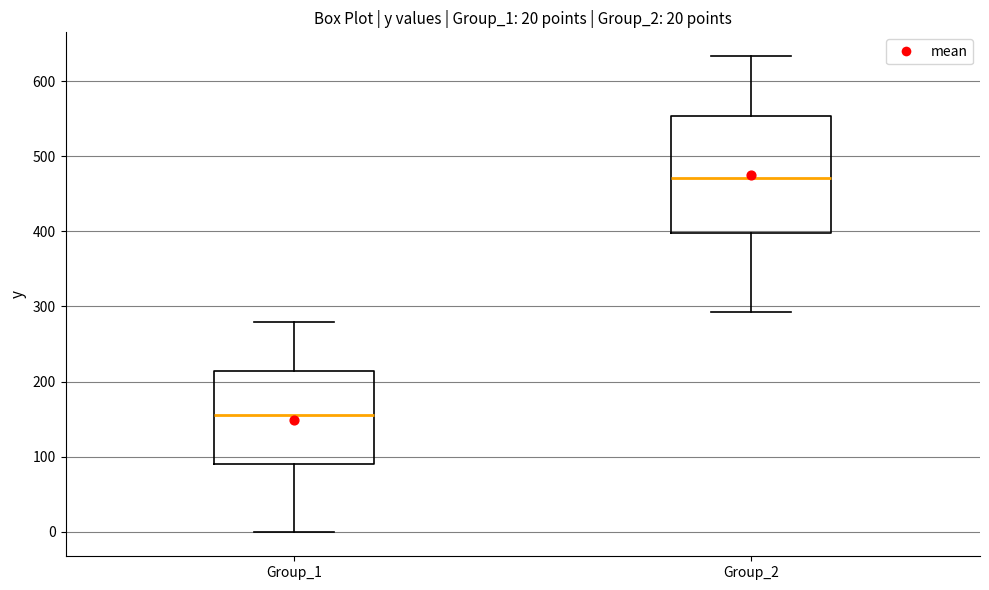

Reading left to right, read every box against the y-axis: the position of its median line, the range the box covers, and the ends of its whiskers. The values are not printed on the chart, so give them approximately, as read against the axis.

Group_1: median 160, box 90 to 210, whiskers 0 to 280
Group_2: median 470, box 400 to 550, whiskers 290 to 630